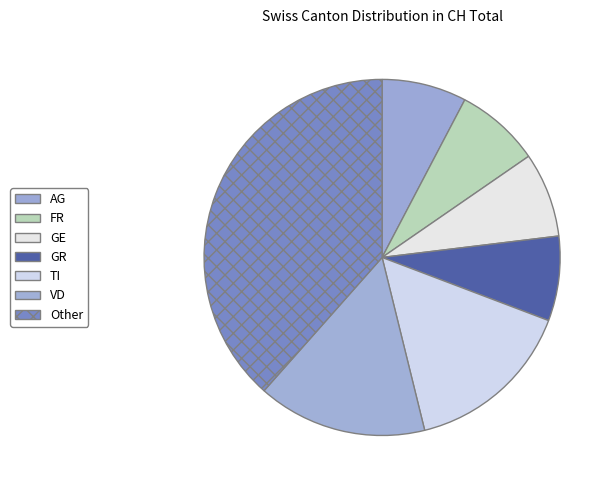

How many segments does this pie chart have?

7